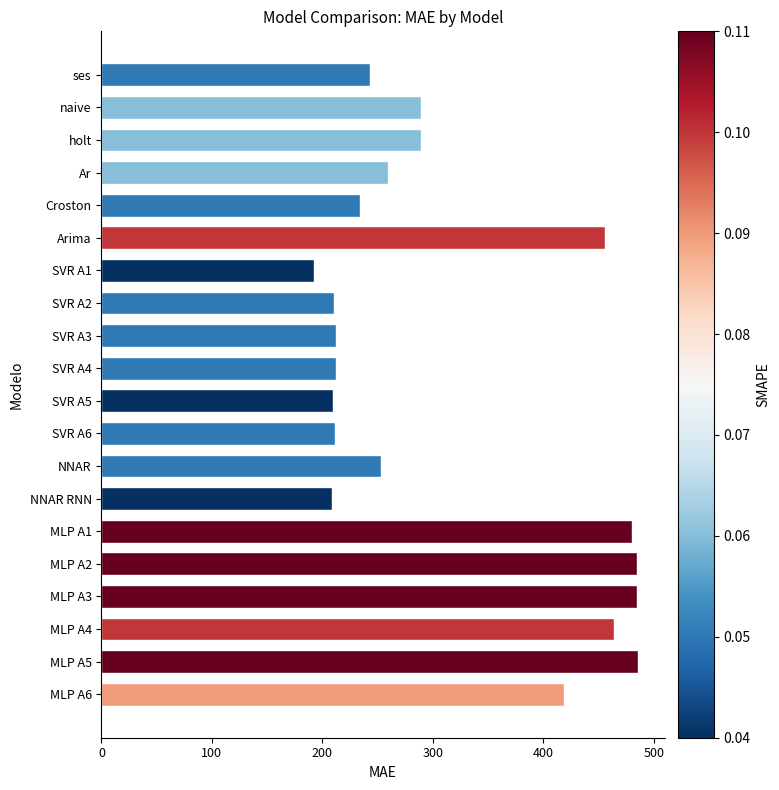

What is the label of the 5th bar from the bottom?

MLP A2